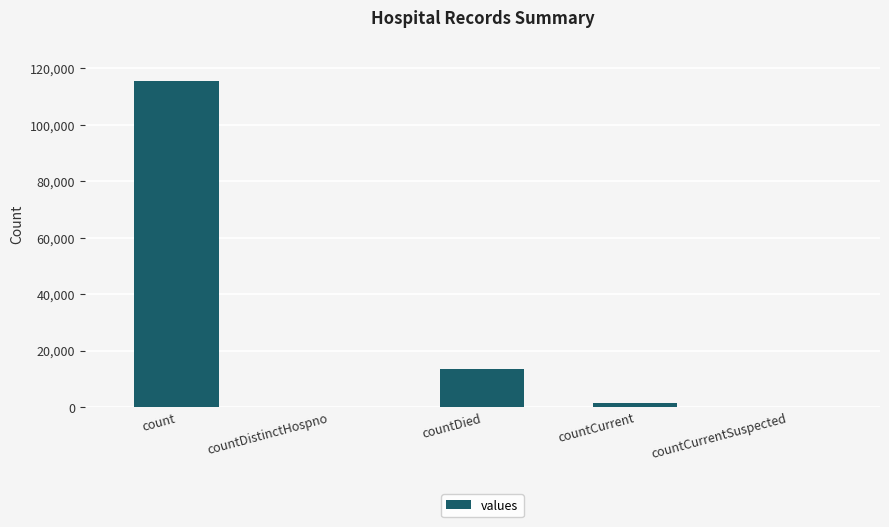

Where is the data nearest to the value 57689?

countDied